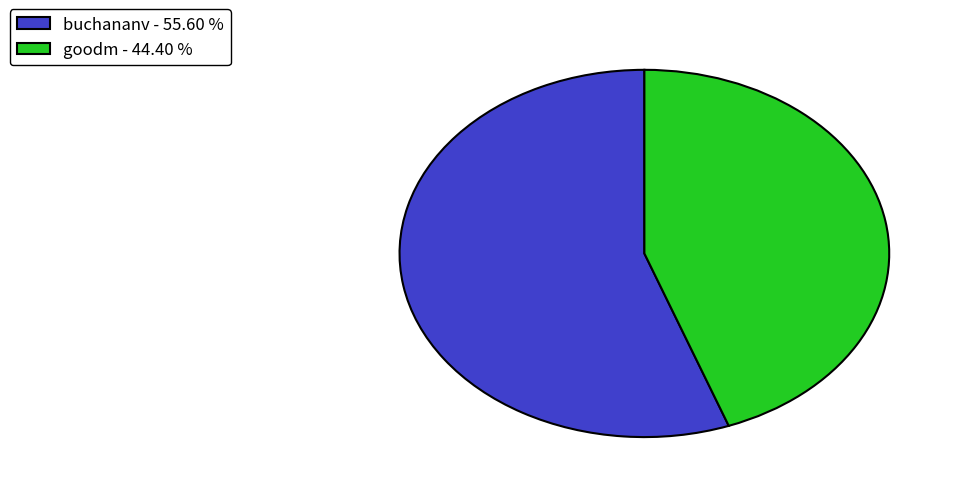

Combined, do buchananv - 55.60 % and goodm - 44.40 % account for over 50%?

Yes